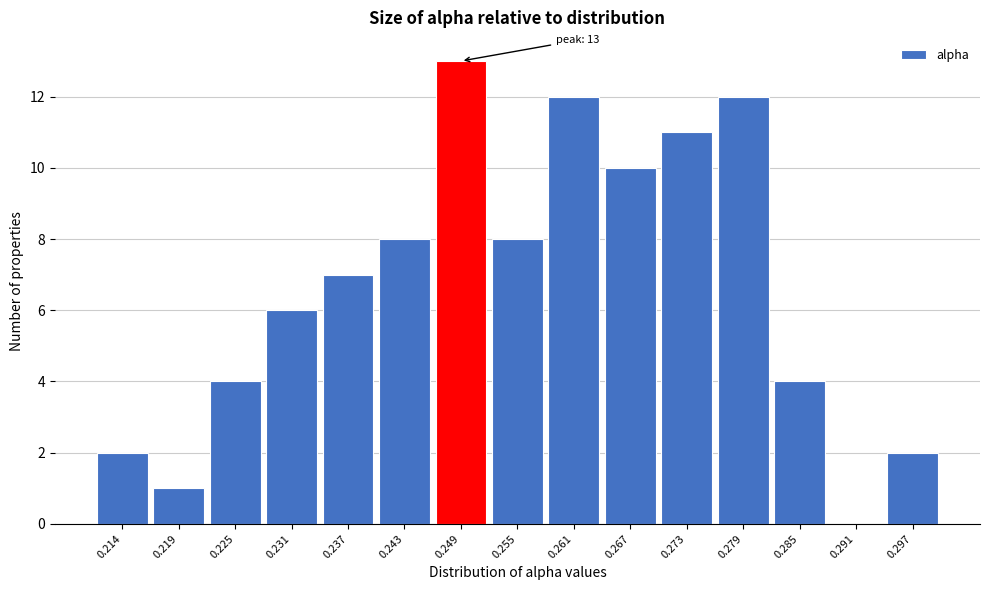

Reading left to right, extract all data points from this chart.

0.214=2	0.219=1	0.225=4	0.231=6	0.237=7	0.243=8	0.249=13	0.255=8	0.261=12	0.267=10	0.273=11	0.279=12	0.285=4	0.291=0	0.297=2